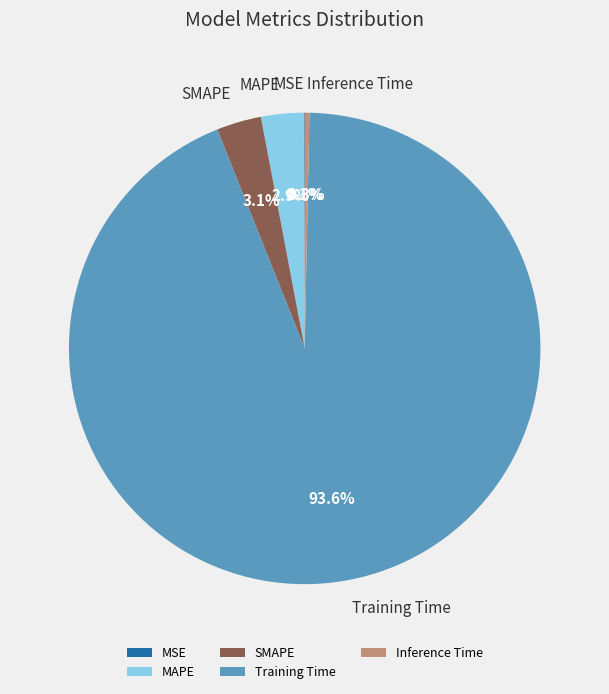

Does any single category account for the majority?

Yes